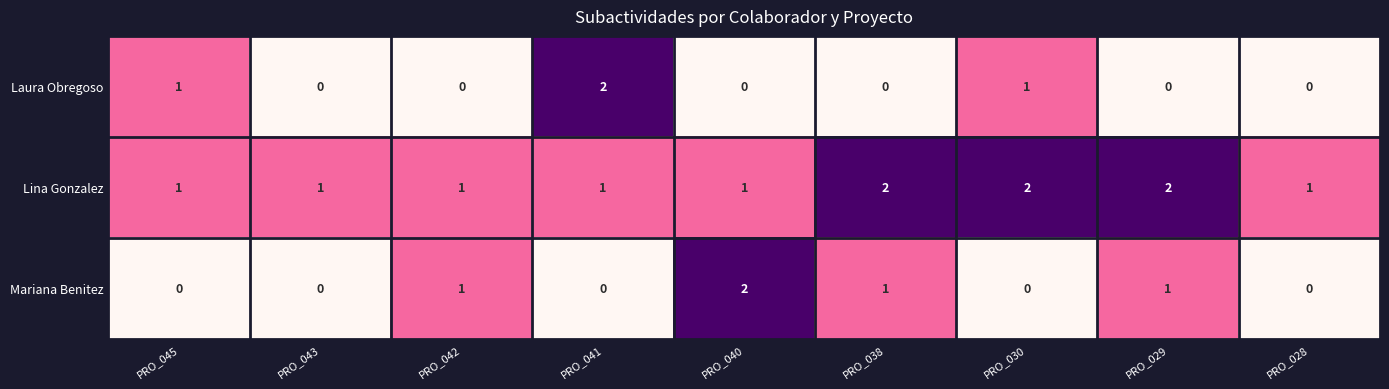

What is the sum of all Mariana Benitez values?

5